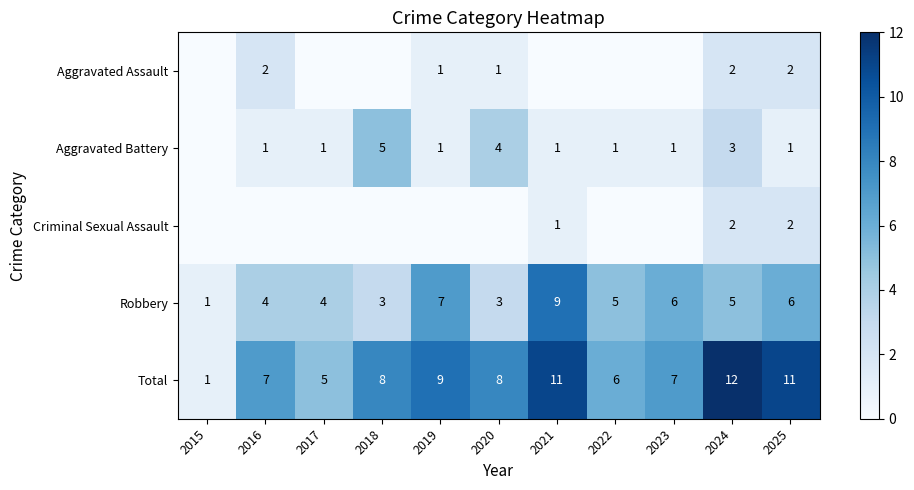

At which label is Aggravated Assault closest to 1?

2019